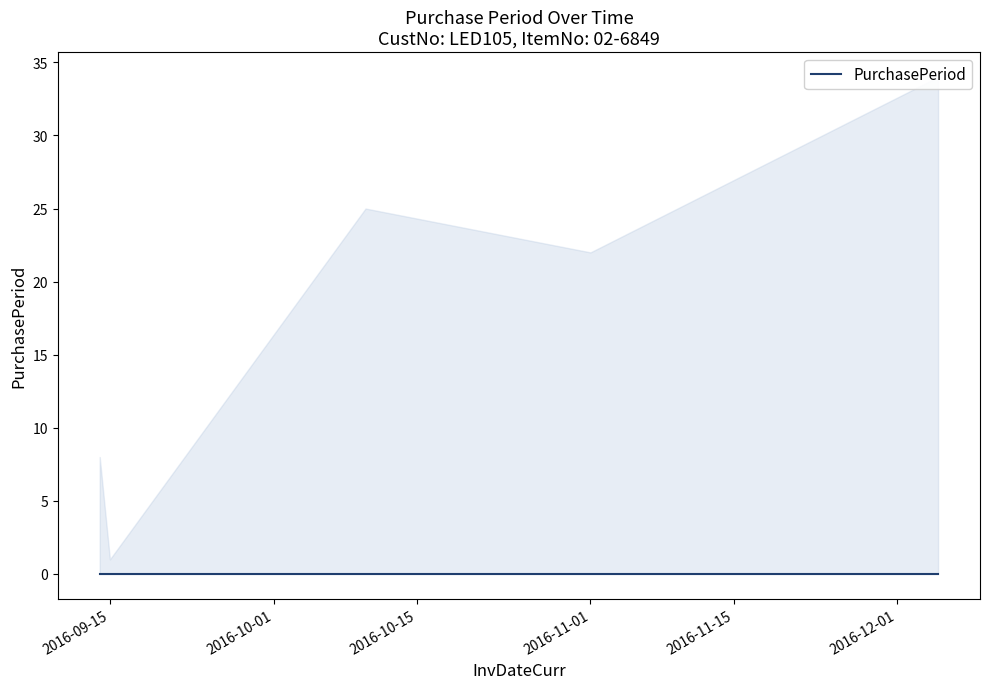

How many interior local peaks (higher than both neighbors) does the data have?

1